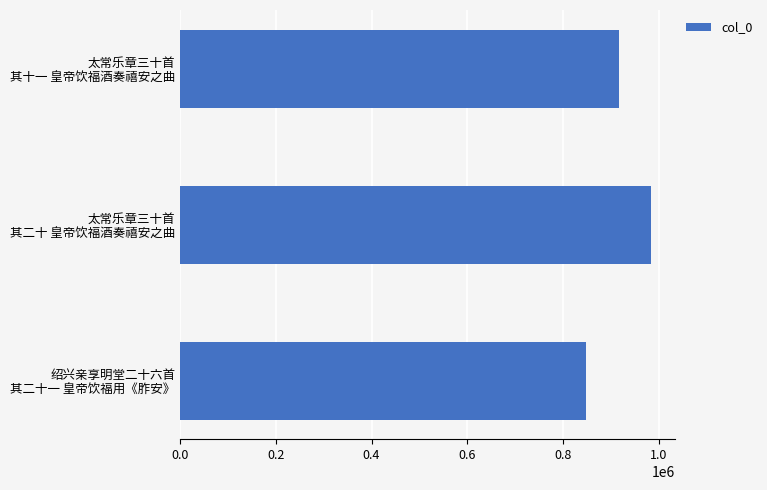

Reading bottom to top, extract all data points from this chart.

847649	984298	916473